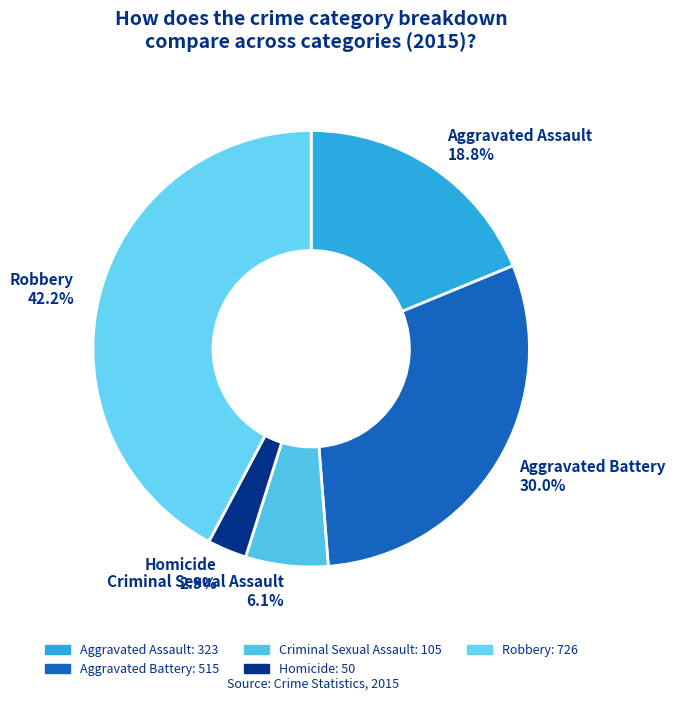

Count the number of slices in the pie.

5